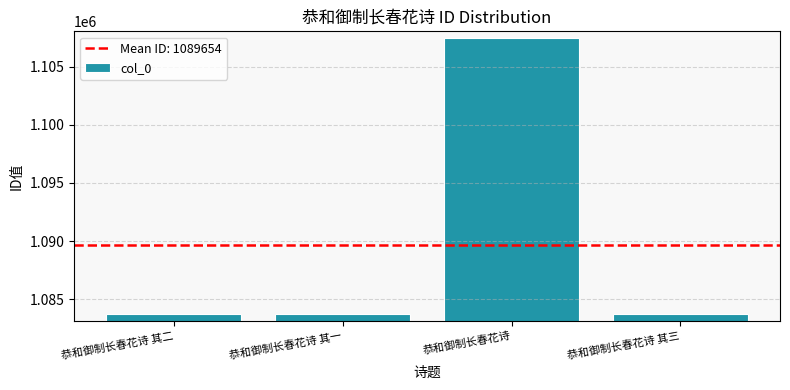

How many bars are there in total?

4